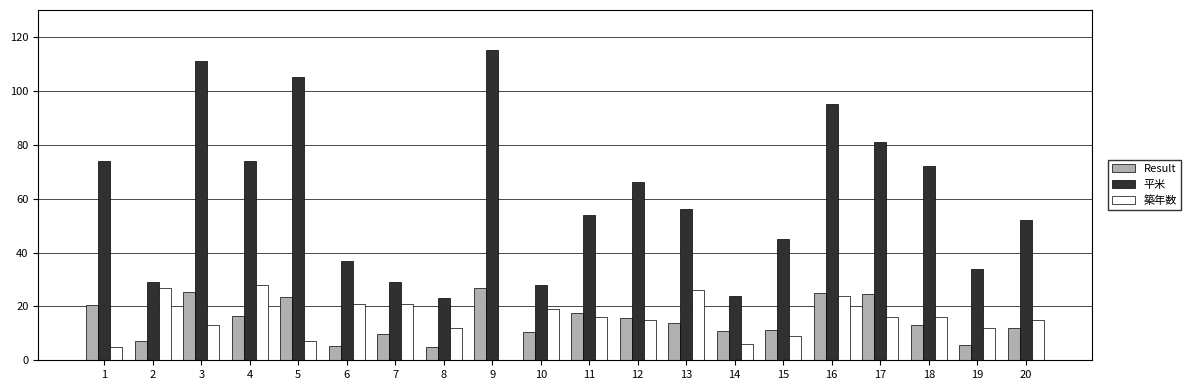

What is the maximum value for 平米?

115.0